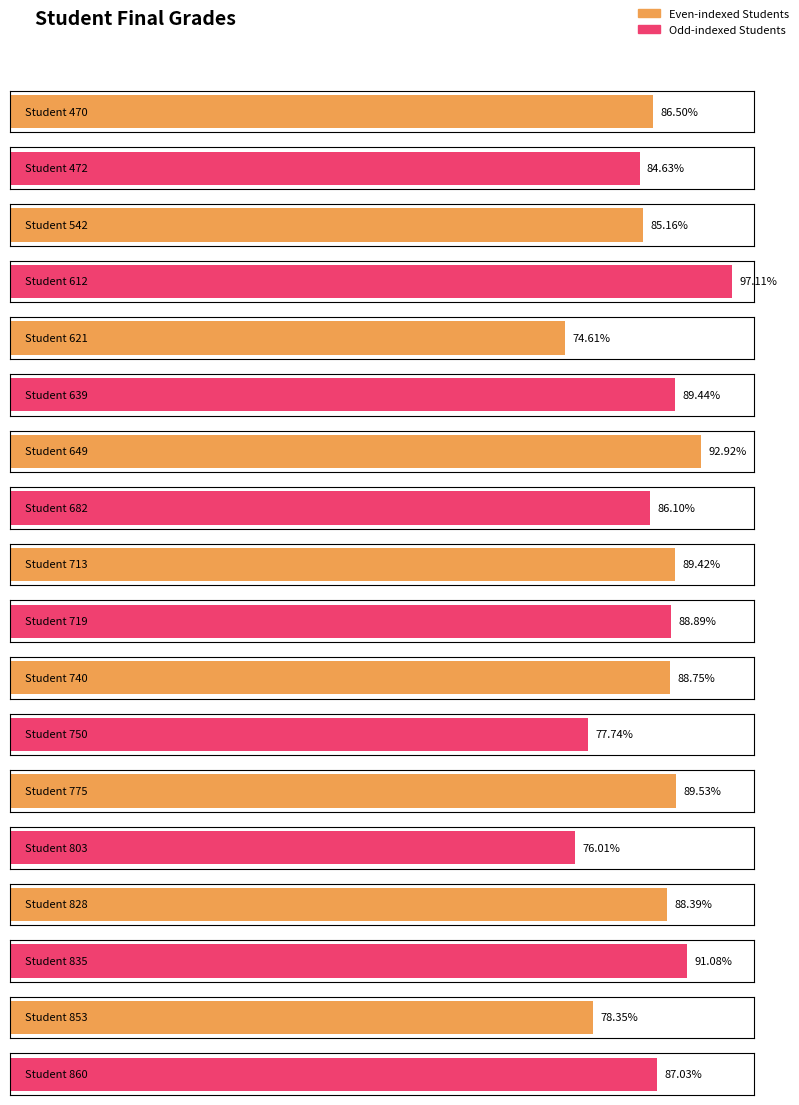

List the labels in order of value, smallest first.

621, 803, 750, 853, 472, 542, 682, 470, 860, 828, 740, 719, 713, 639, 775, 835, 649, 612